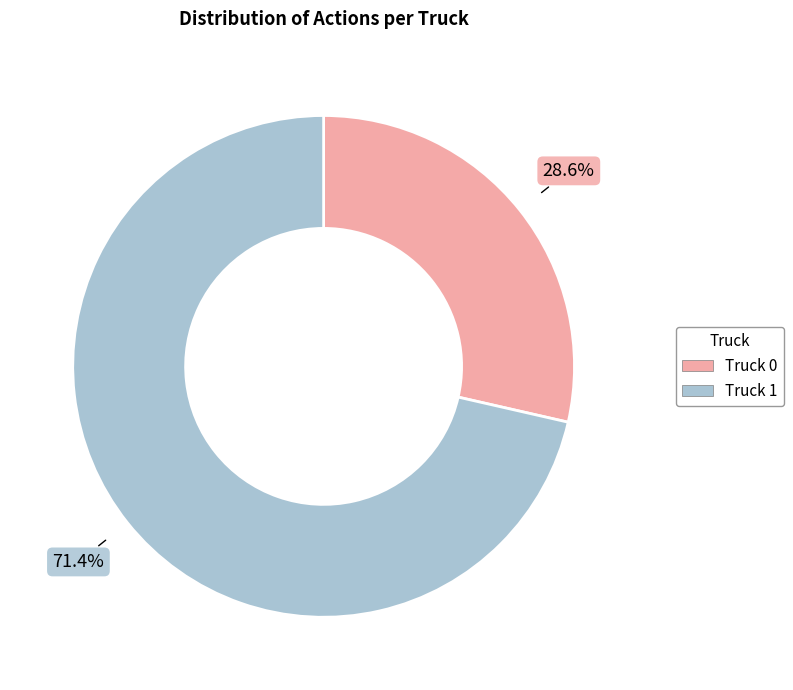

The Truck 1 slice represents 77% of the pie. True or false?

False